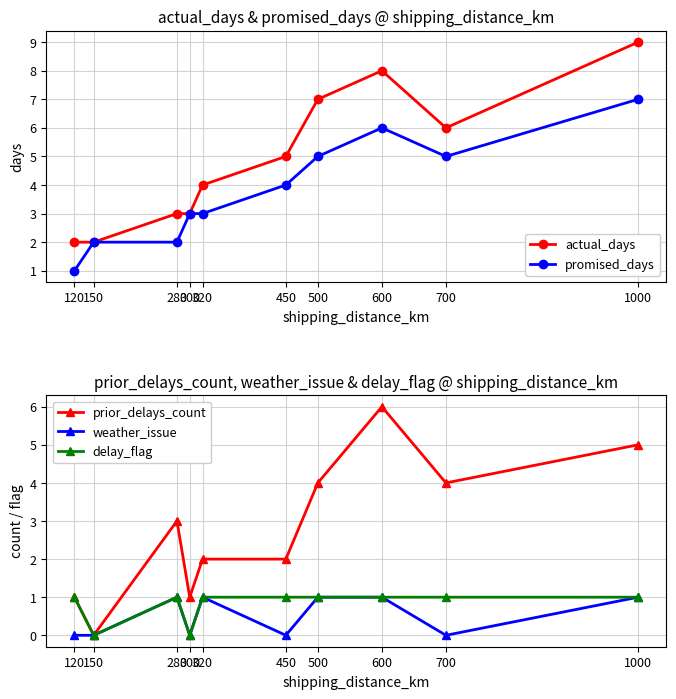

The weather_issue series shows 0 at 300. True or false?

False